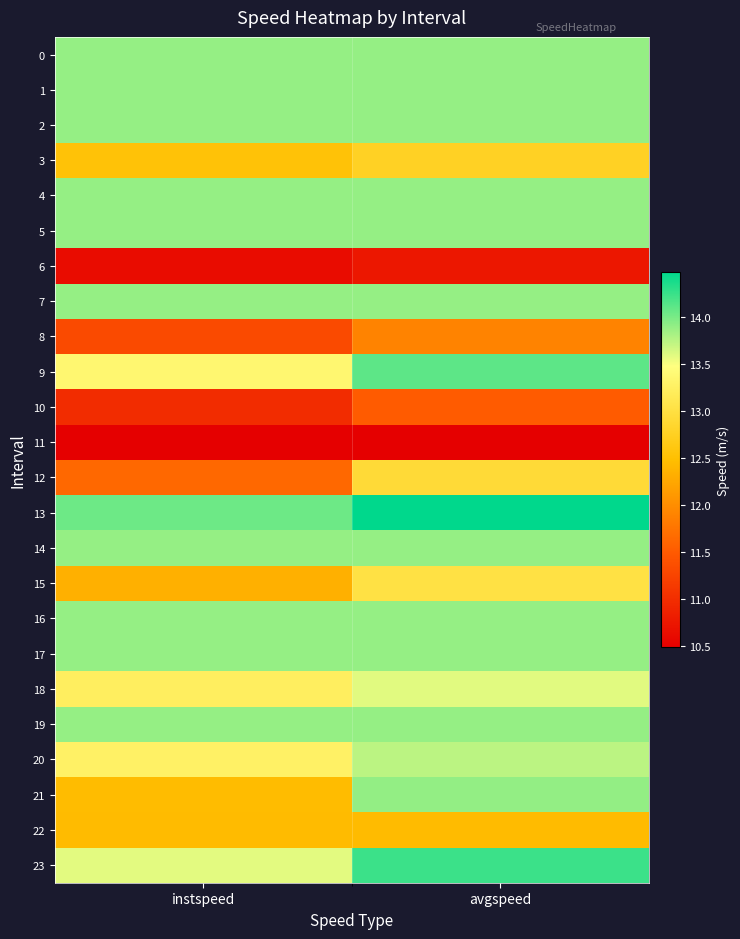

Reading left to right, what are all the values shown in this chart?

0: instspeed=13.9	avgspeed=13.9
1: instspeed=13.9	avgspeed=13.9
2: instspeed=13.9	avgspeed=13.9
3: instspeed=12.5	avgspeed=12.8
4: instspeed=13.9	avgspeed=13.9
5: instspeed=13.9	avgspeed=13.9
6: instspeed=10.6	avgspeed=10.8
7: instspeed=13.9	avgspeed=13.9
8: instspeed=11.3	avgspeed=11.9
9: instspeed=13.4	avgspeed=14.1
10: instspeed=11.0	avgspeed=11.5
11: instspeed=10.5	avgspeed=10.5
12: instspeed=11.6	avgspeed=12.9
13: instspeed=14.0	avgspeed=14.5
14: instspeed=13.9	avgspeed=13.9
15: instspeed=12.3	avgspeed=13.0
16: instspeed=13.9	avgspeed=13.9
17: instspeed=13.9	avgspeed=13.9
18: instspeed=13.2	avgspeed=13.6
19: instspeed=13.9	avgspeed=13.9
20: instspeed=13.3	avgspeed=13.7
21: instspeed=12.5	avgspeed=13.9
22: instspeed=12.4	avgspeed=12.4
23: instspeed=13.6	avgspeed=14.2